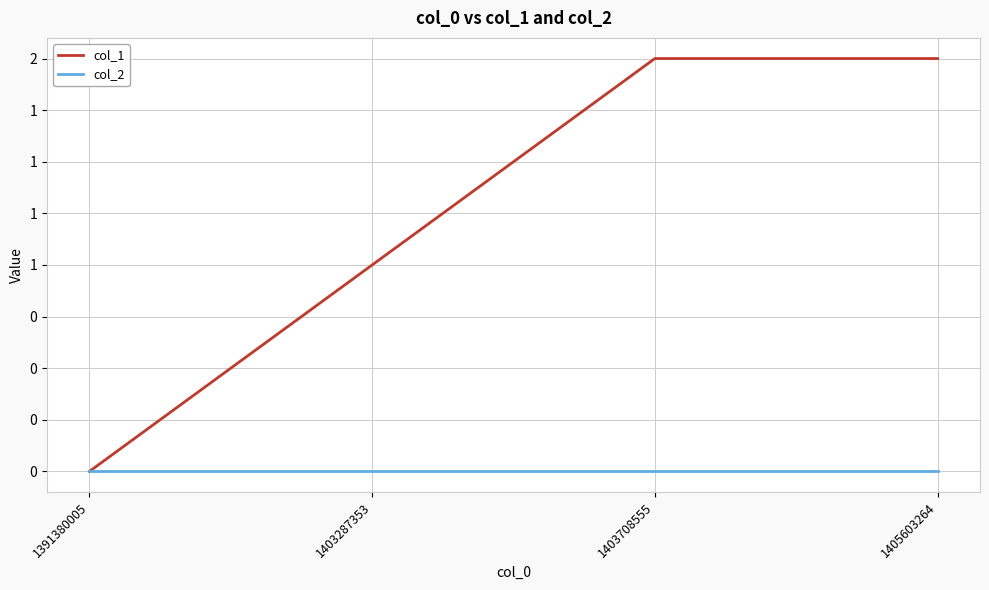

Is it true that col_2 equals 0 at 1403708555?

True